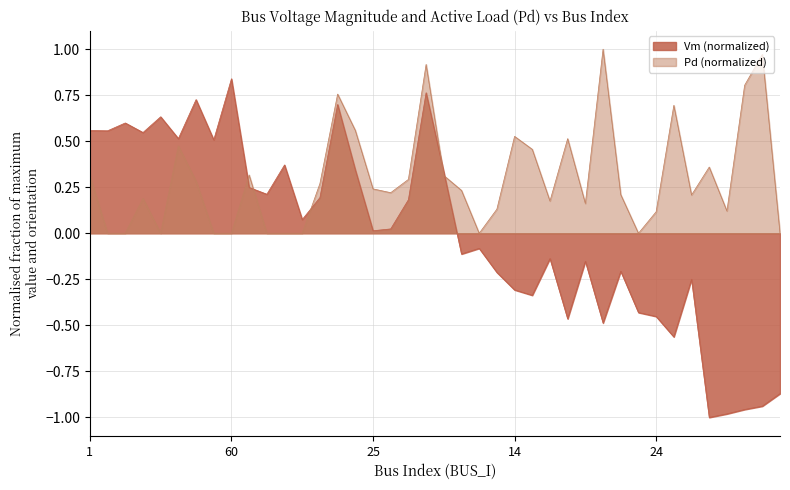

Reading right to left, extract all data points from this chart.

Vm: 47=-0.9	29=-0.9	28=-1.0	27=-1.0	26=-1.0	68=-0.3	66=-0.6	24=-0.5	23=-0.4	21=-0.2	19=-0.5	22=-0.2	20=-0.5	18=-0.1	16=-0.3	14=-0.3	13=-0.2	15=-0.1	69=-0.1	78=0.3	62=0.8	67=0.2	17=0.0	25=0.0	12=0.3	11=0.7	10=0.2	9=0.1	8=0.4	7=0.2	6=0.2	60=0.8	44=0.5	59=0.7	46=0.5	5=0.6	4=0.5	3=0.6	2=0.6	1=0.6
Pd: 47=0.0	29=1.0	28=0.8	27=0.1	26=0.4	68=0.2	66=0.7	24=0.1	23=0.0	21=0.2	19=1.0	22=0.2	20=0.5	18=0.2	16=0.5	14=0.5	13=0.1	15=0.0	69=0.2	78=0.3	62=0.9	67=0.3	17=0.2	25=0.2	12=0.6	11=0.8	10=0.3	9=0.0	8=0.0	7=0.0	6=0.3	60=0.0	44=0.0	59=0.3	46=0.5	5=0.0	4=0.2	3=0.0	2=0.0	1=0.3